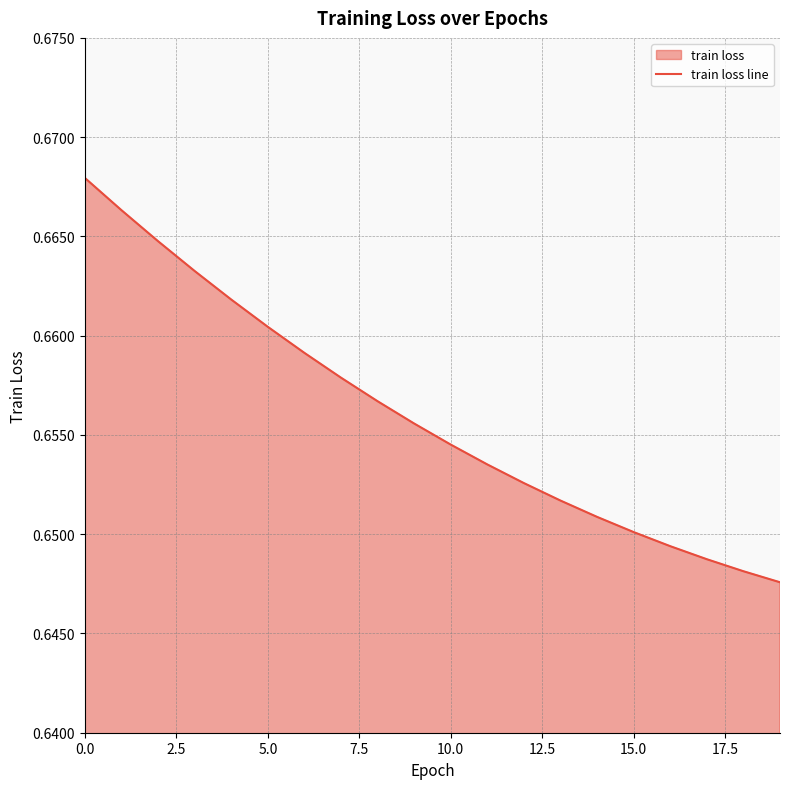

What is the label of the 11th point from the right?

9